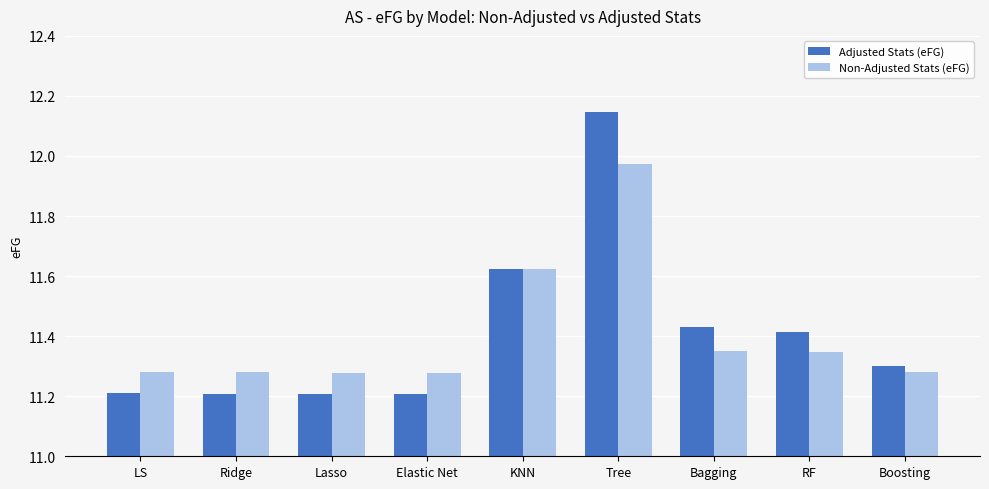

Is the value of Non-Adjusted Stats (eFG) at KNN greater than the value of Adjusted Stats (eFG) at Lasso?

Yes